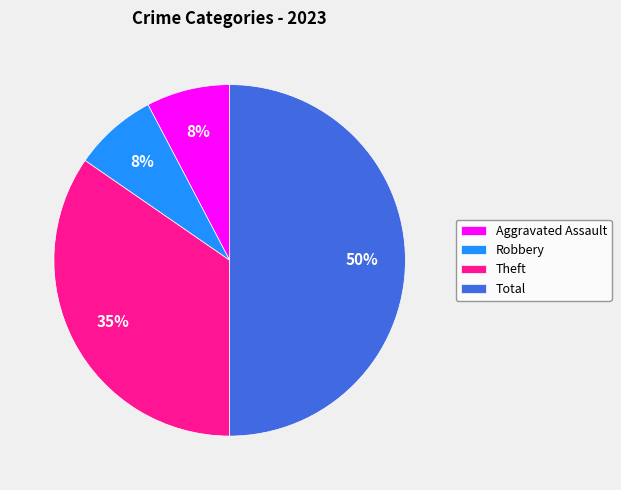

Approximately how many times larger is the value at Robbery compared to Total?

0.2